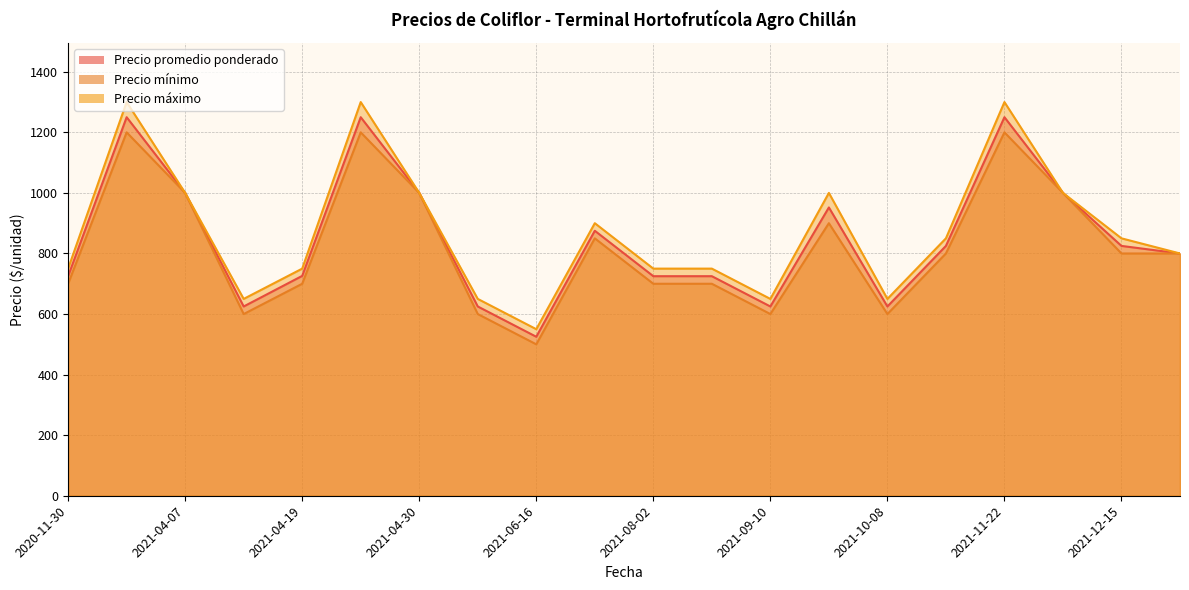

Which series changed the most between 2021-06-16 and 2021-11-22?

Precio máximo